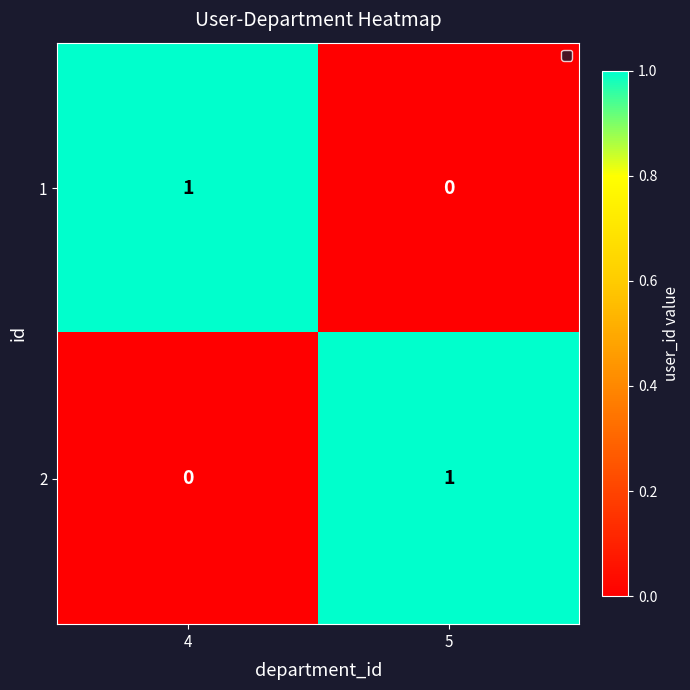

List the labels in order of 1 value, smallest first.

5, 4